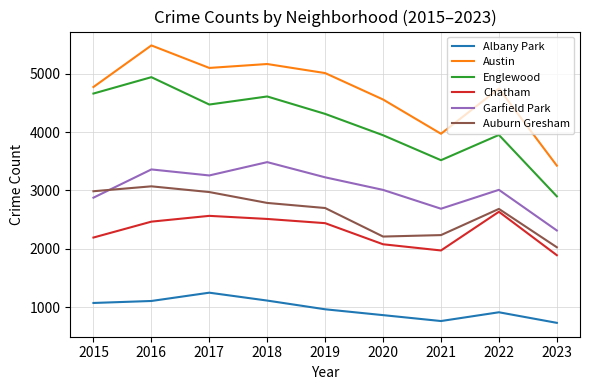

Does the chart have visible grid lines?

Yes